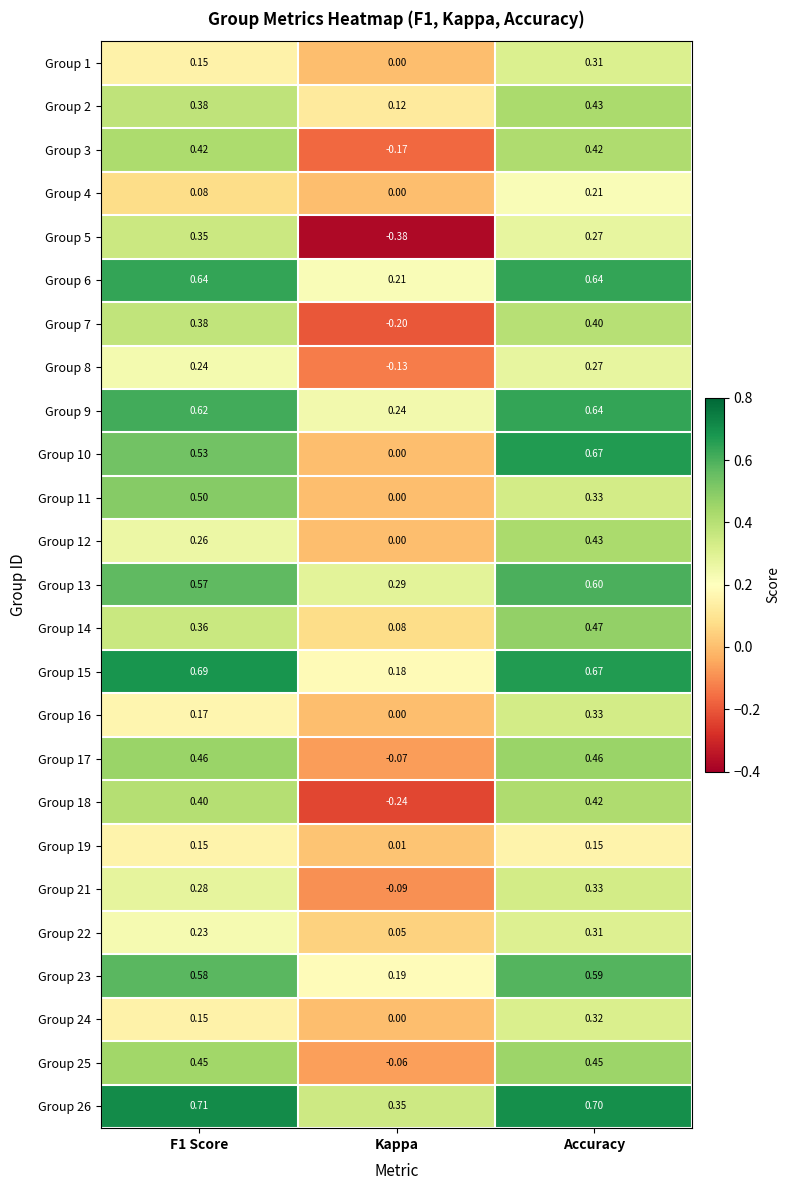

Is the value of Group 3 at Accuracy greater than the value of Group 10 at Kappa?

Yes